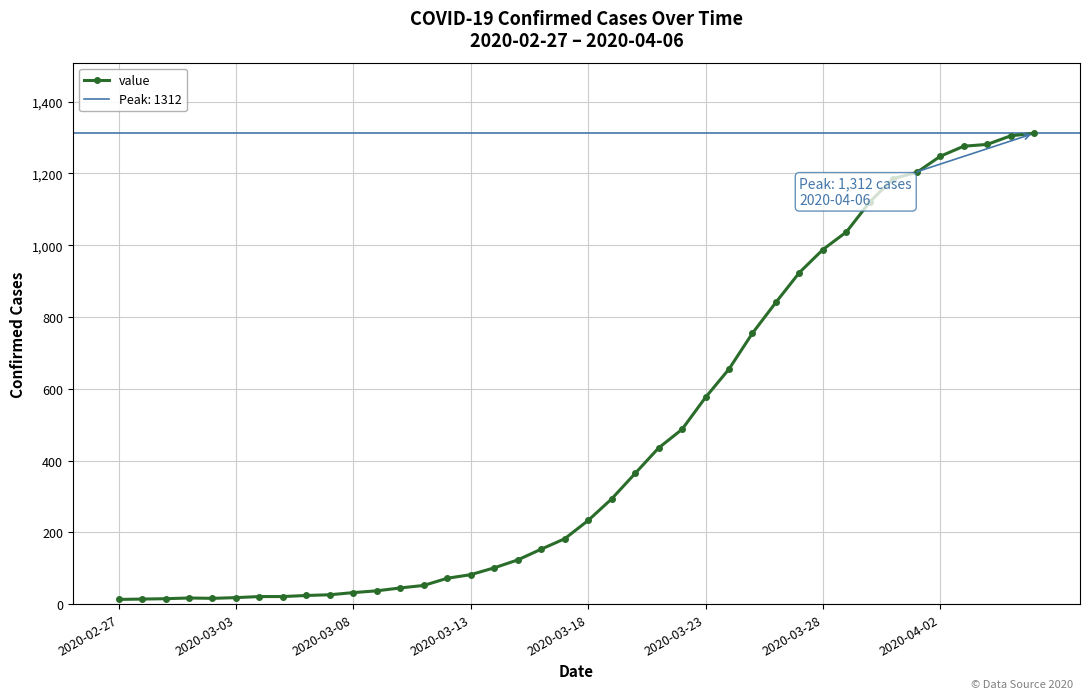

What position from the right is 12?

28